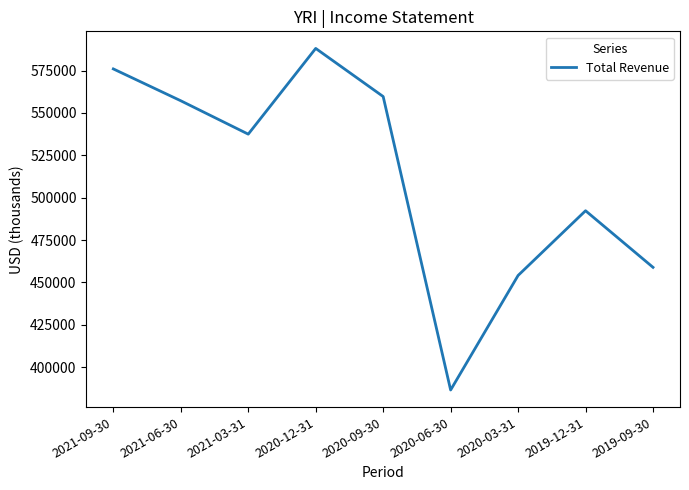

Reading left to right, what are all the values shown in this chart?

2021-09-30=576000	2021-06-30=557200	2021-03-31=537500	2020-12-31=588100	2020-09-30=559700	2020-06-30=386500	2020-03-31=454100	2019-12-31=492300	2019-09-30=458900